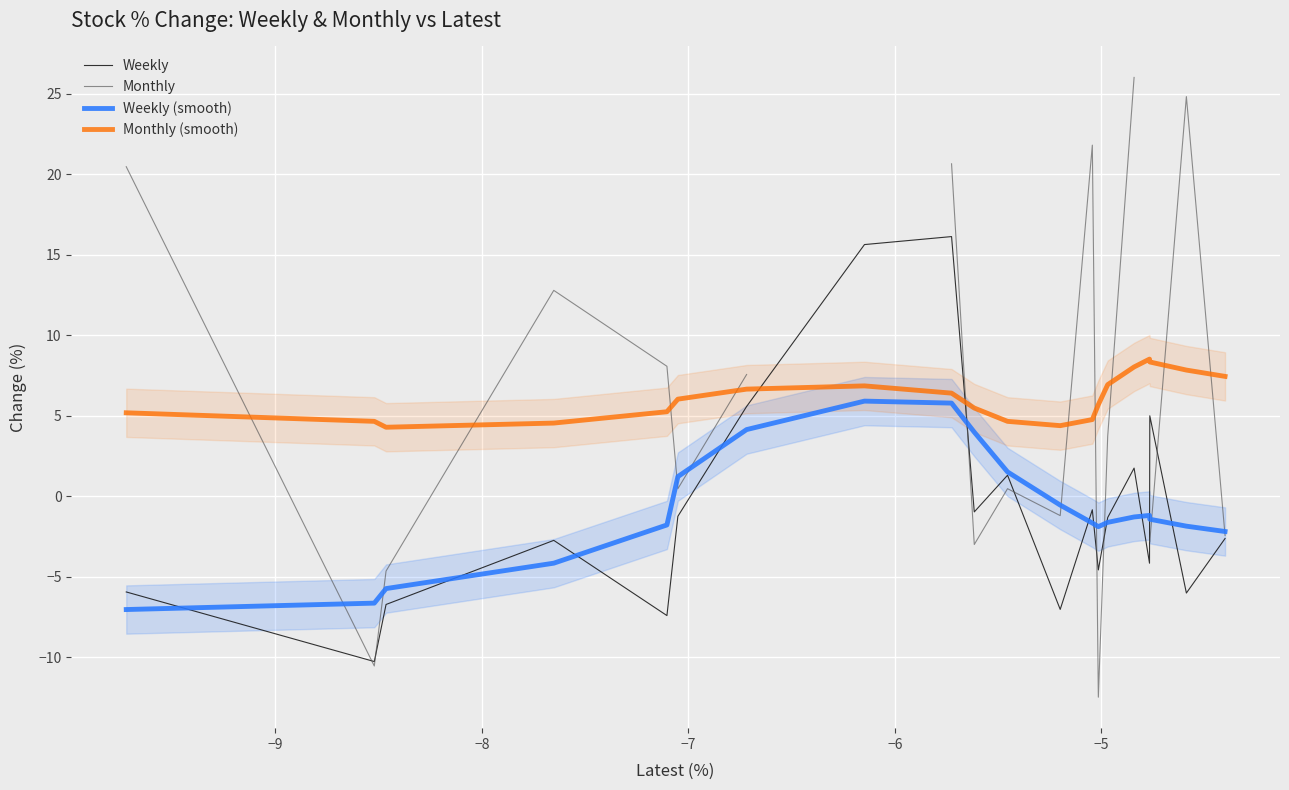

What is the maximum value for Weekly (smooth)?

5.9